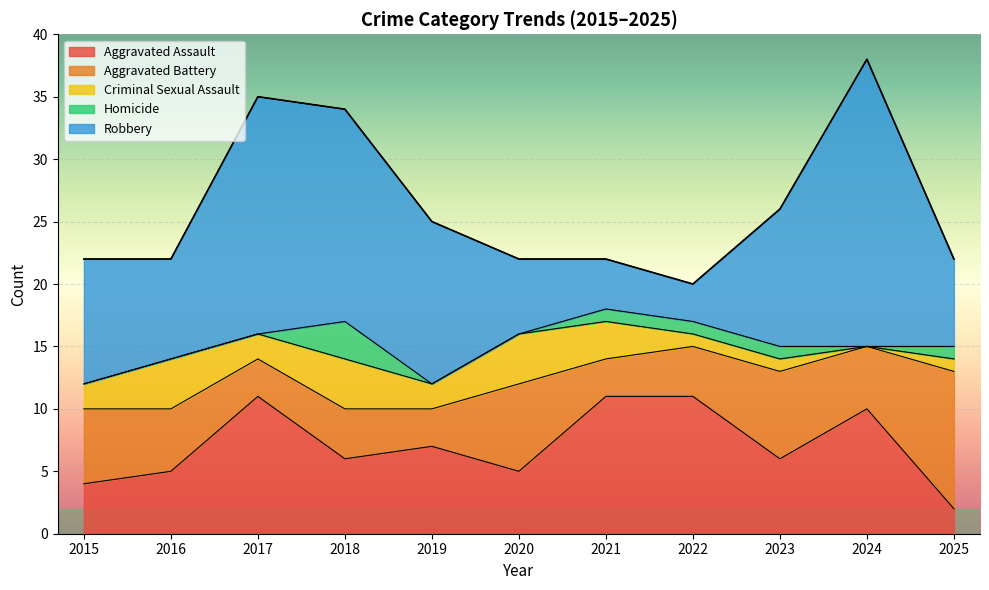

At how many categories does at least one series exceed 2?

11